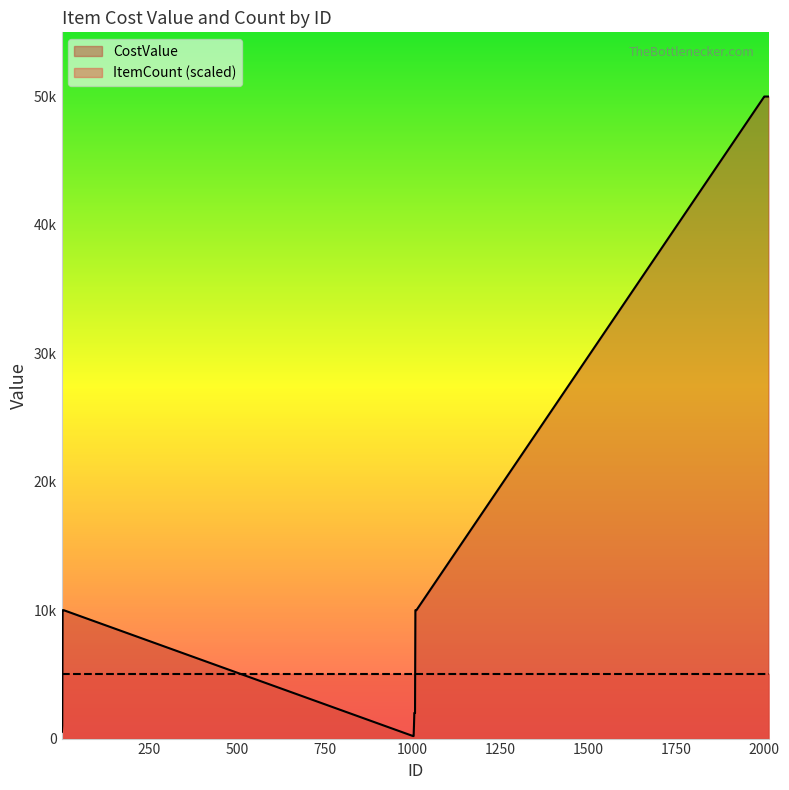

What is the smallest value displayed?

200